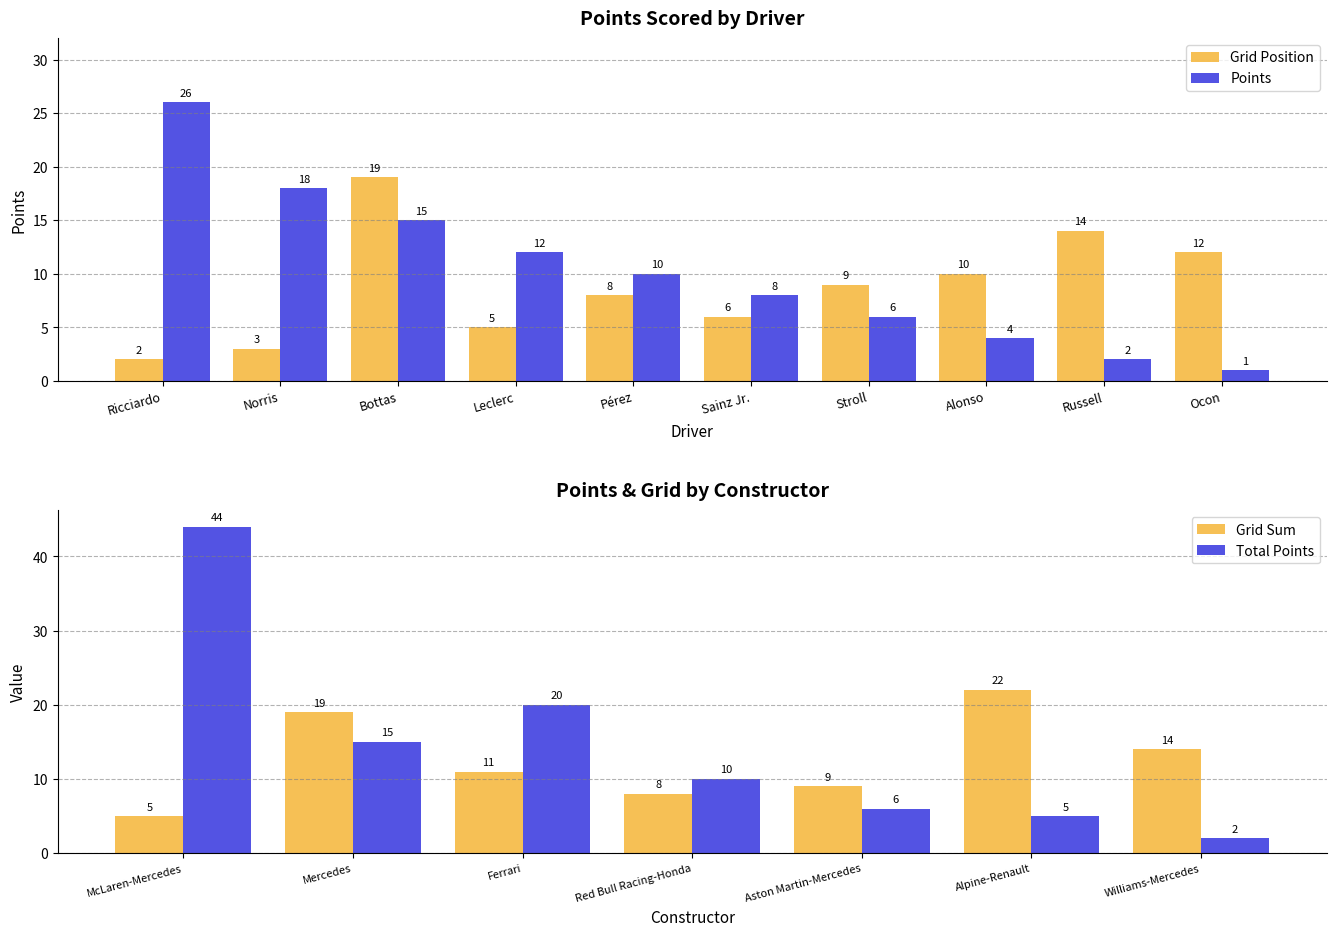

What is the minimum value for Points?

1